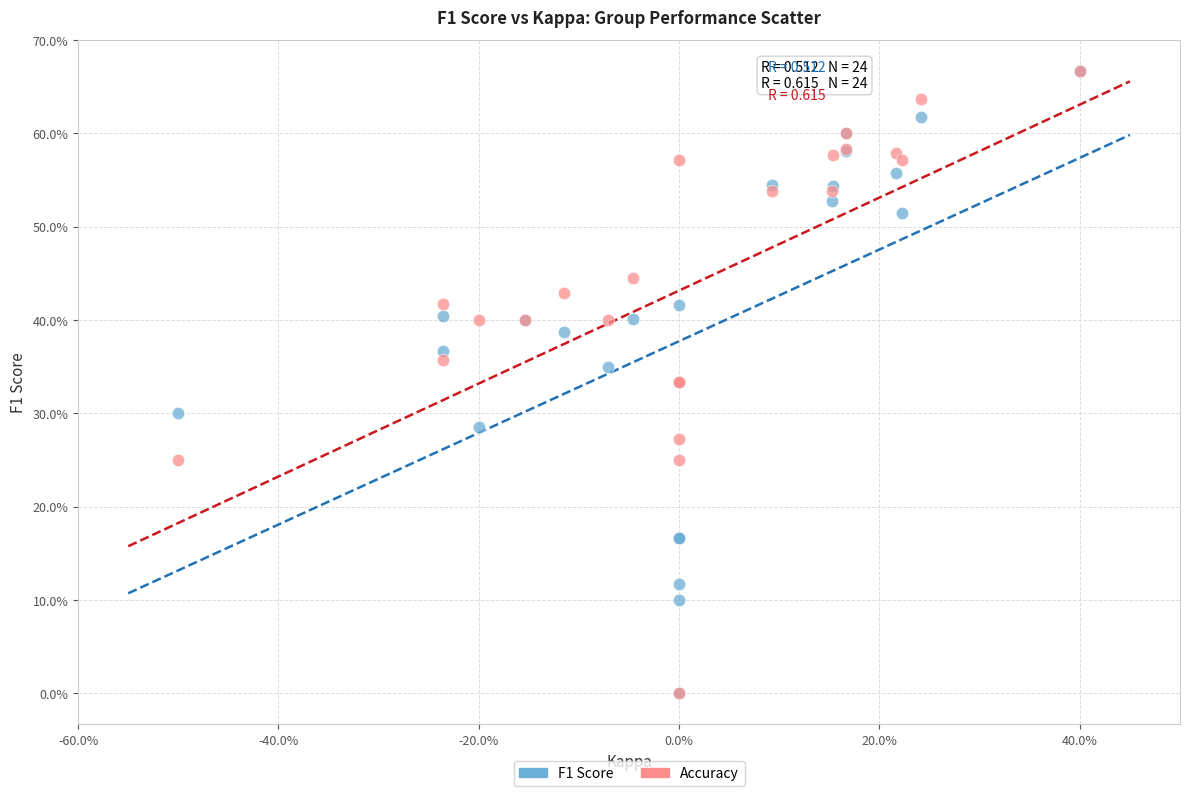

What are all the series names shown in the legend?

F1 Score, Accuracy